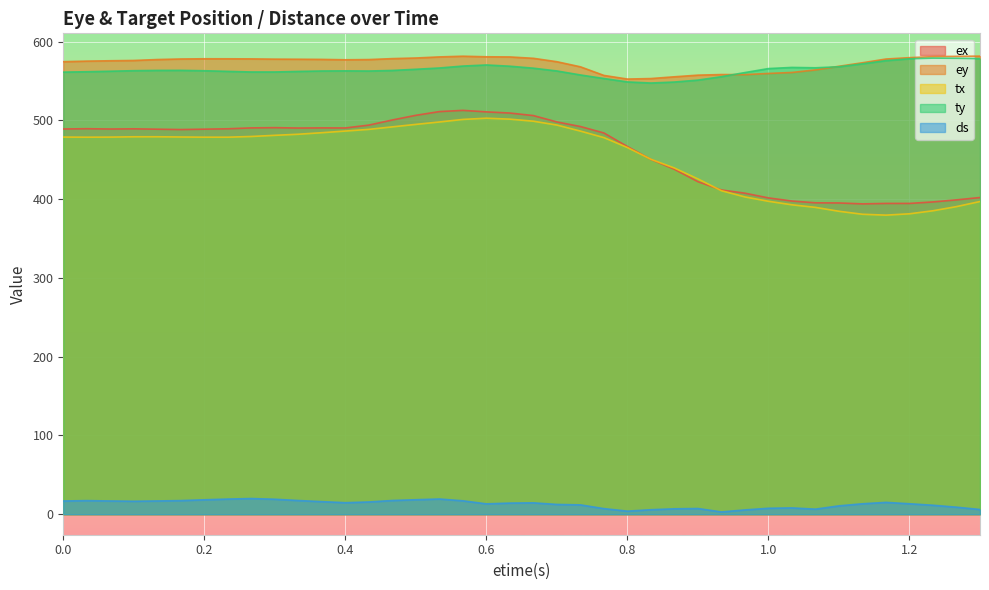

What is the difference between the highest and lowest values at 0.266667?

558.2